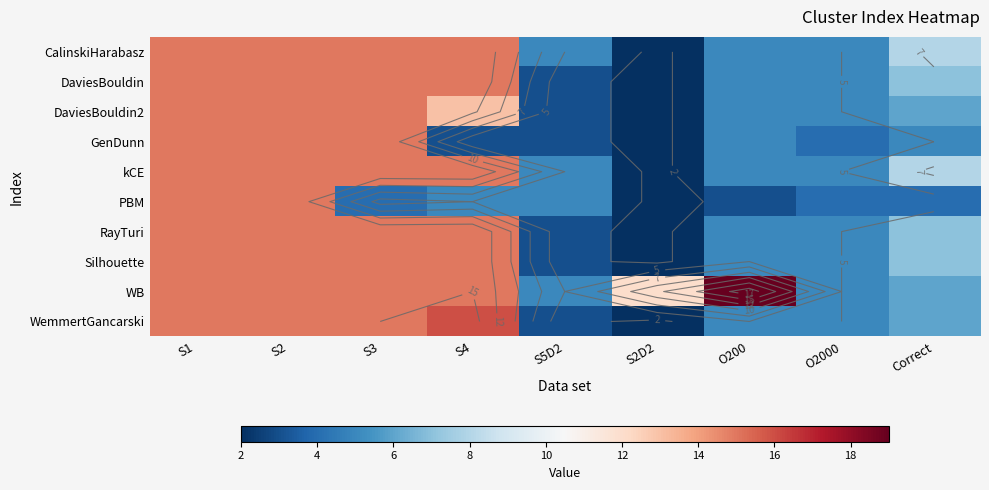

What is the average value of the GenDunn series?

7